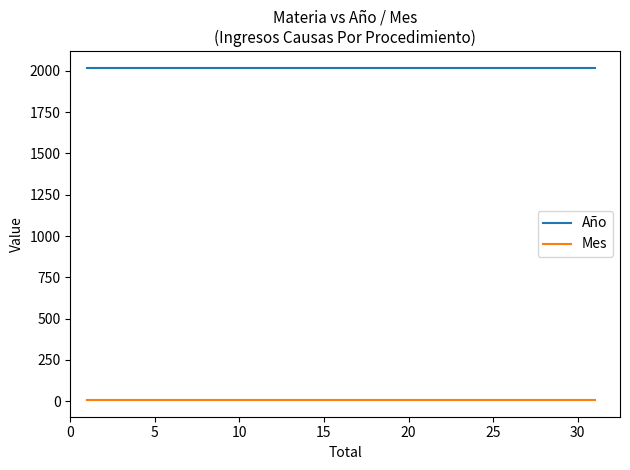

What is the value of the Mes point at the 4th from the left?

6